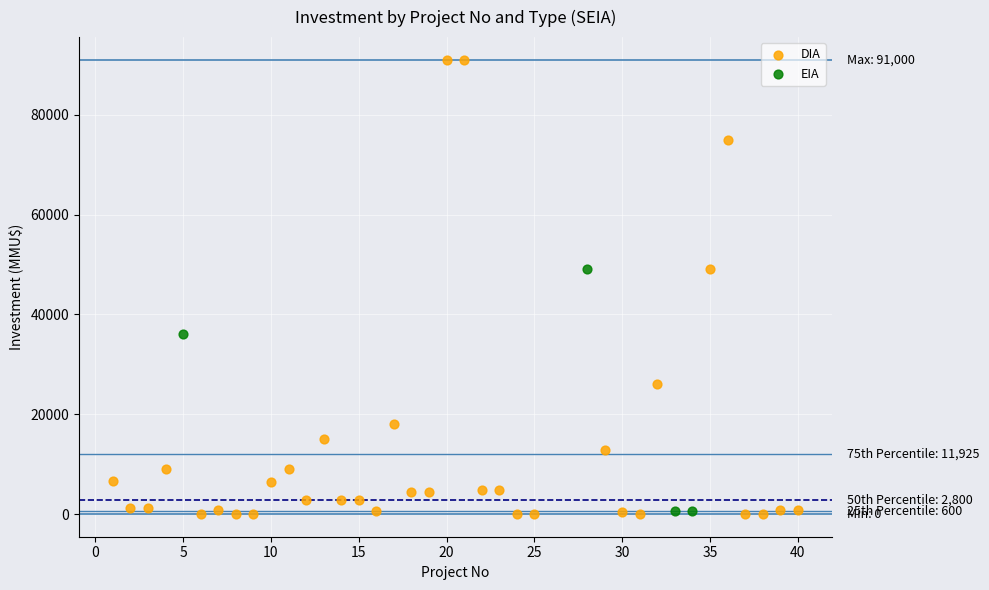

Which series contains the highest Y value?

DIA